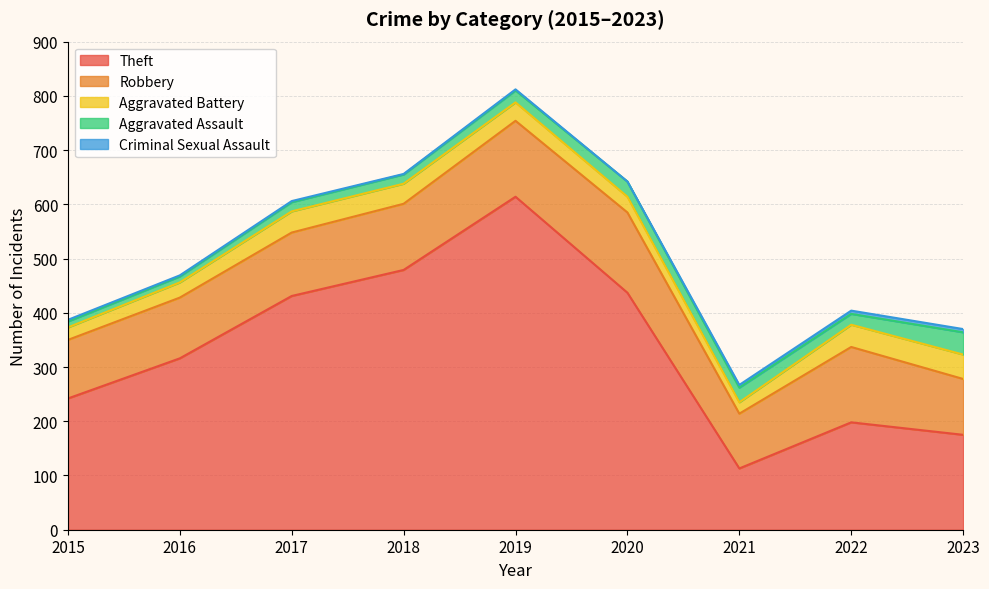

True or false: Criminal Sexual Assault has a value of 1 at 2018.

True